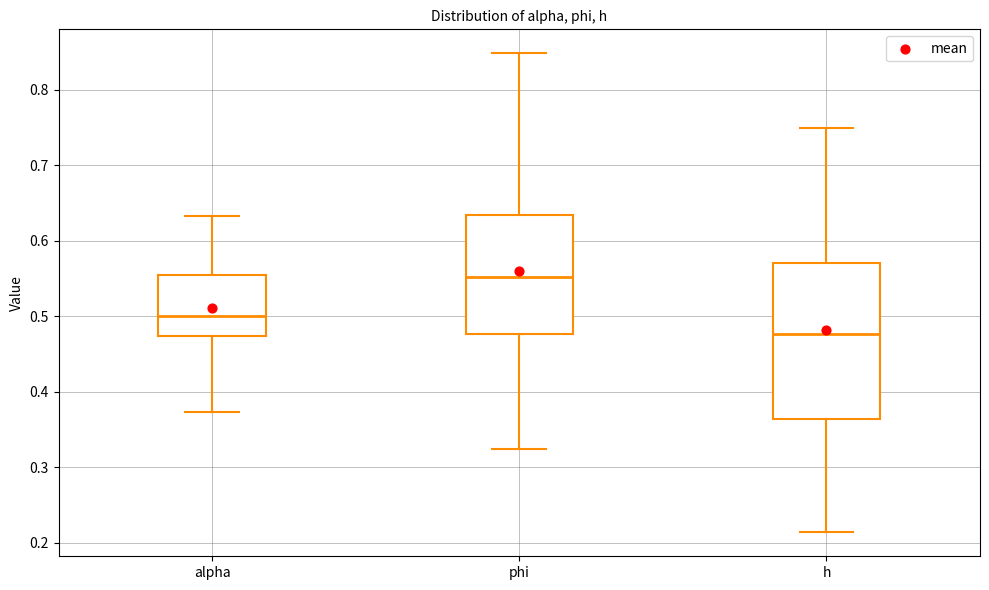

Which box's median line is the highest?

phi